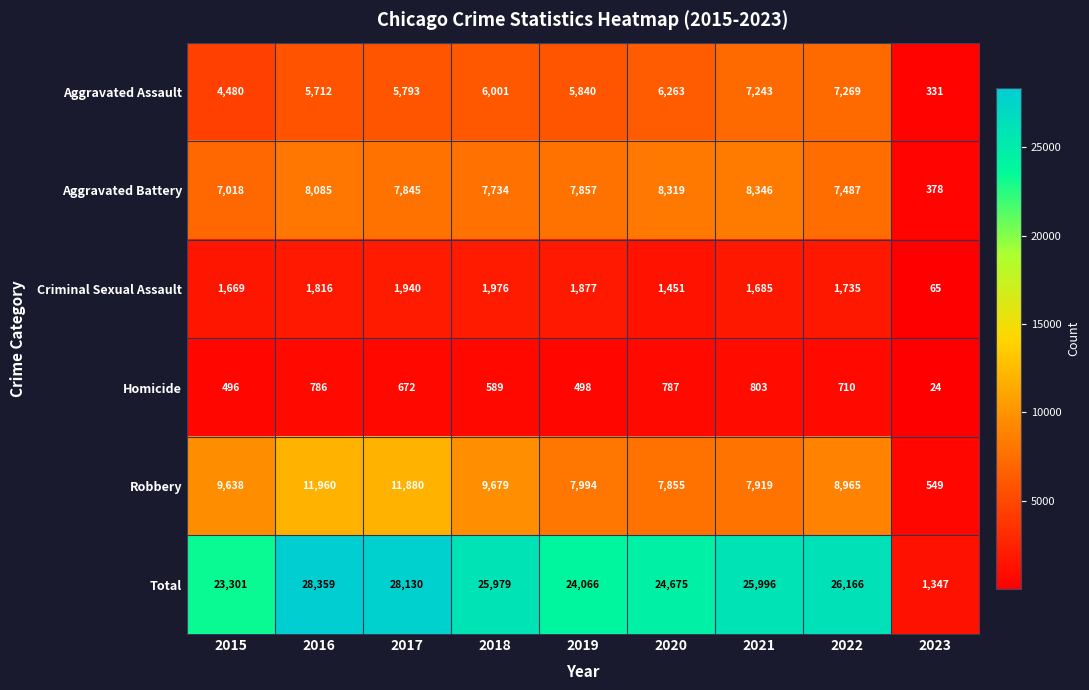

Which series has the largest range (max minus min)?

Total